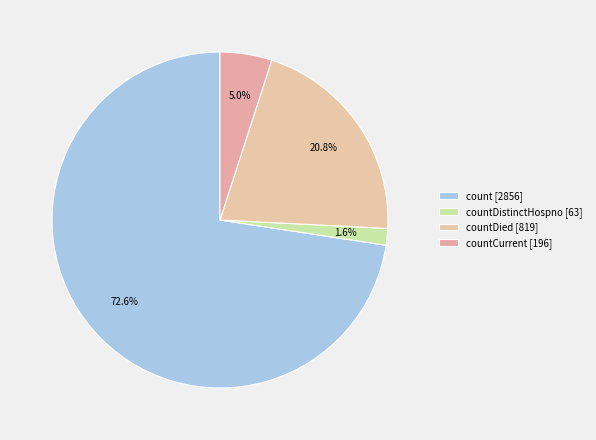

Which category accounts for the majority?

count